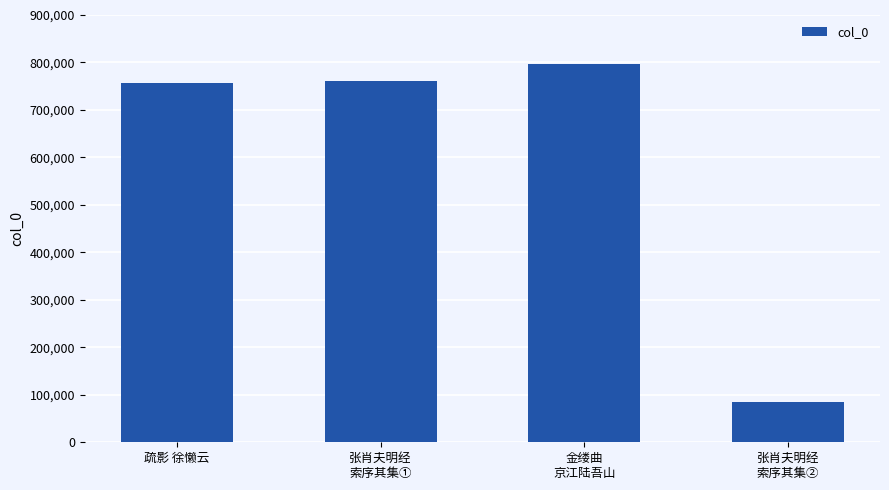

At which category does the chart reach its peak across all series?

金缕曲
京江陆吾山